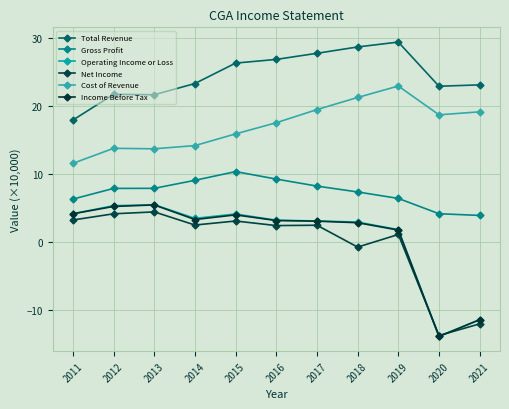

Where is Operating Income or Loss nearest to the value -4?

2019